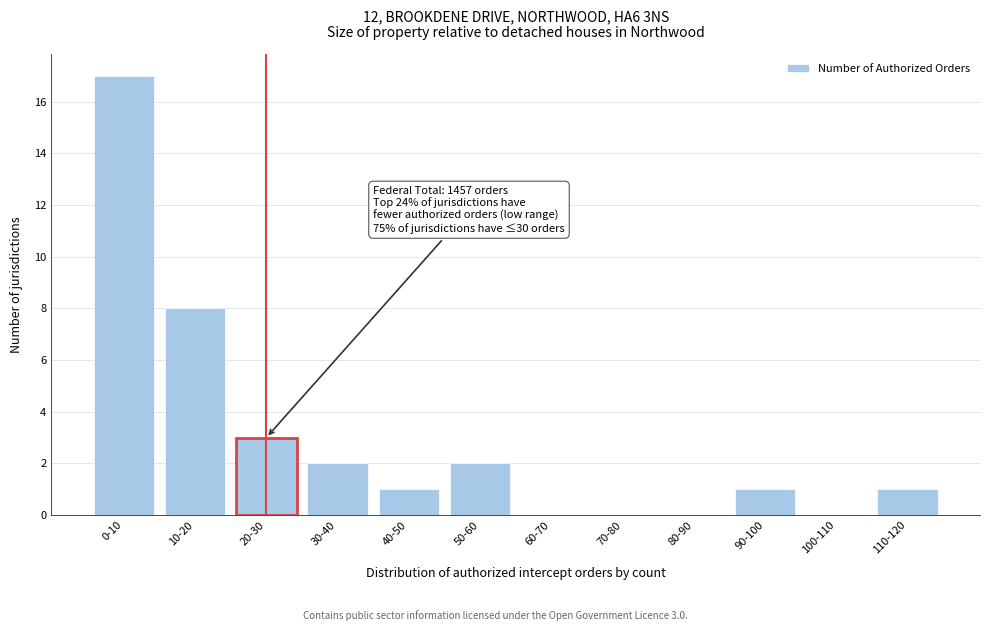

Reading left to right, extract all data points from this chart.

0-10=17	10-20=8	20-30=3	30-40=2	40-50=1	50-60=2	60-70=0	70-80=0	80-90=0	90-100=1	100-110=0	110-120=1